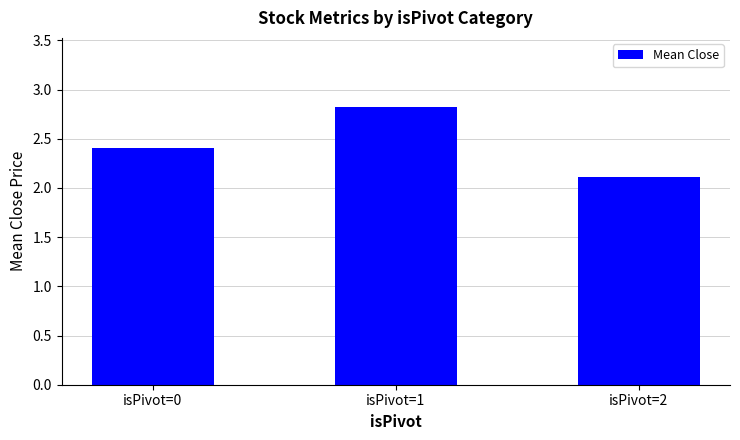

Rank the categories by value from lowest to highest.

isPivot=2, isPivot=0, isPivot=1